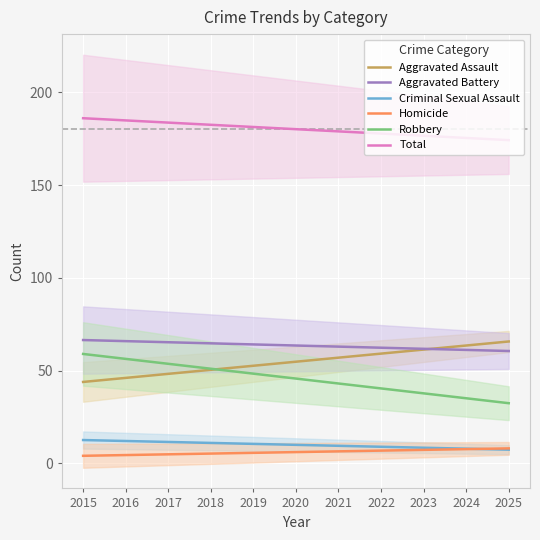

Rank the categories by Aggravated Battery value from lowest to highest.

2025, 2024, 2023, 2022, 2021, 2020, 2019, 2018, 2017, 2016, 2015